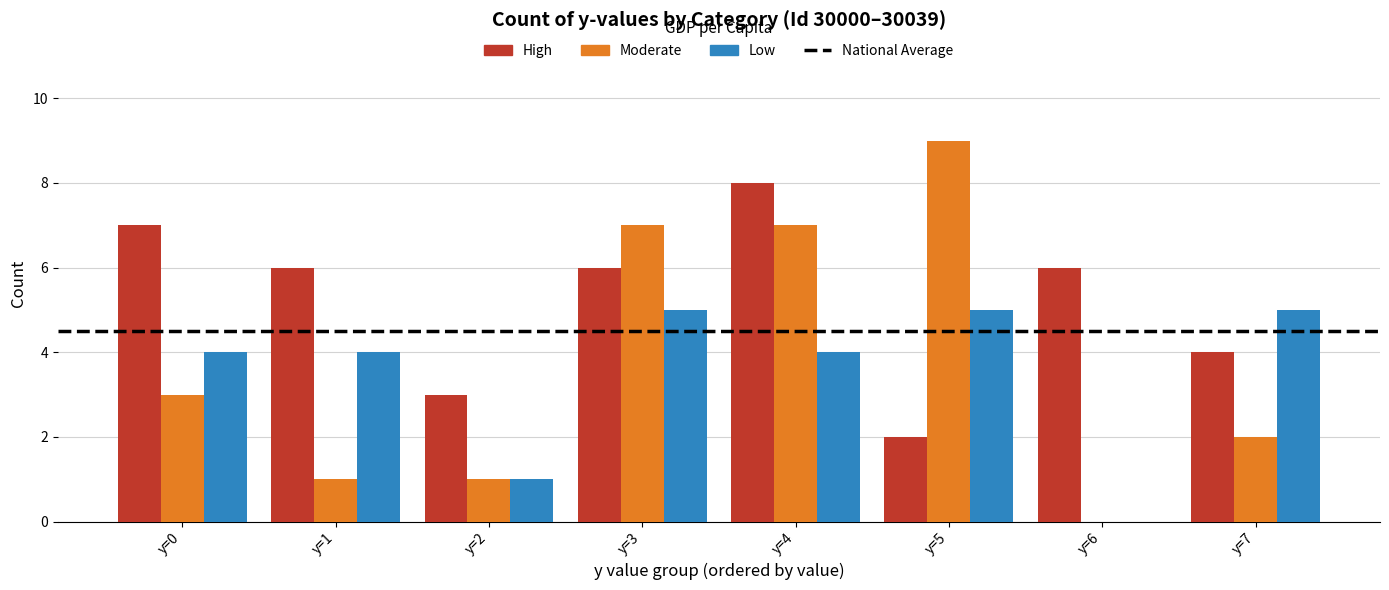

Which series has the largest range (max minus min)?

Moderate